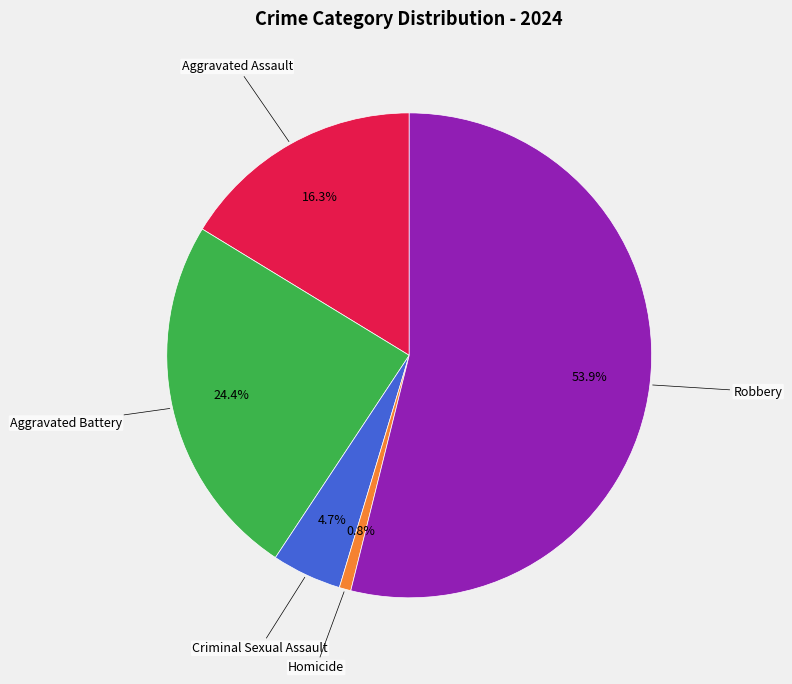

Is there any slice that represents more than half of the pie?

Yes